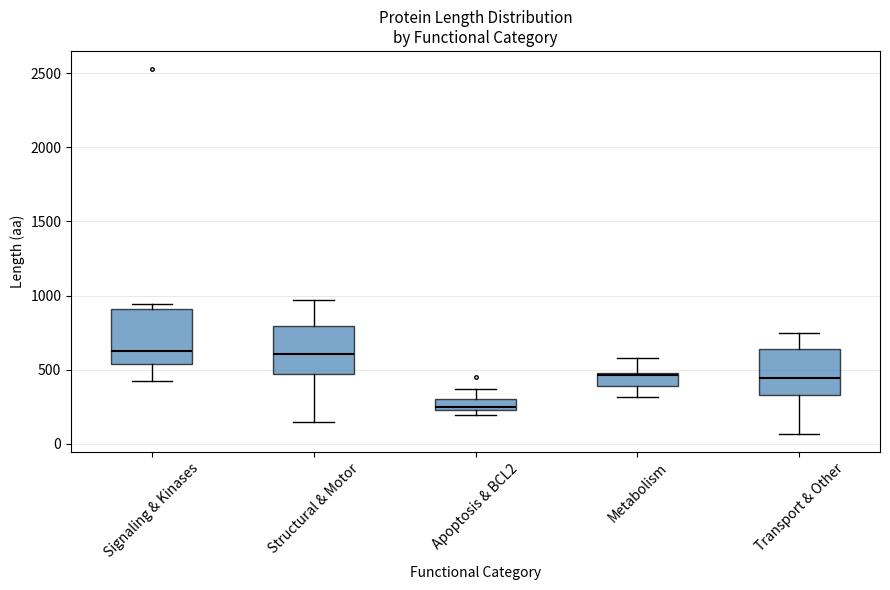

Reading left to right, read every box against the y-axis: the position of its median line, the range the box covers, and the ends of its whiskers. The values are not printed on the chart, so give them approximately, as read against the axis.

Signaling & Kinases: median 650, box 550 to 900, whiskers 400 to 950
Structural & Motor: median 600, box 450 to 800, whiskers 150 to 950
Apoptosis & BCL2: median 250 (just above the box's lower edge), box 250 to 300, whiskers 200 to 350
Metabolism: median 450, box 400 to 500, whiskers 300 to 600
Transport & Other: median 450, box 350 to 650, whiskers 50 to 750